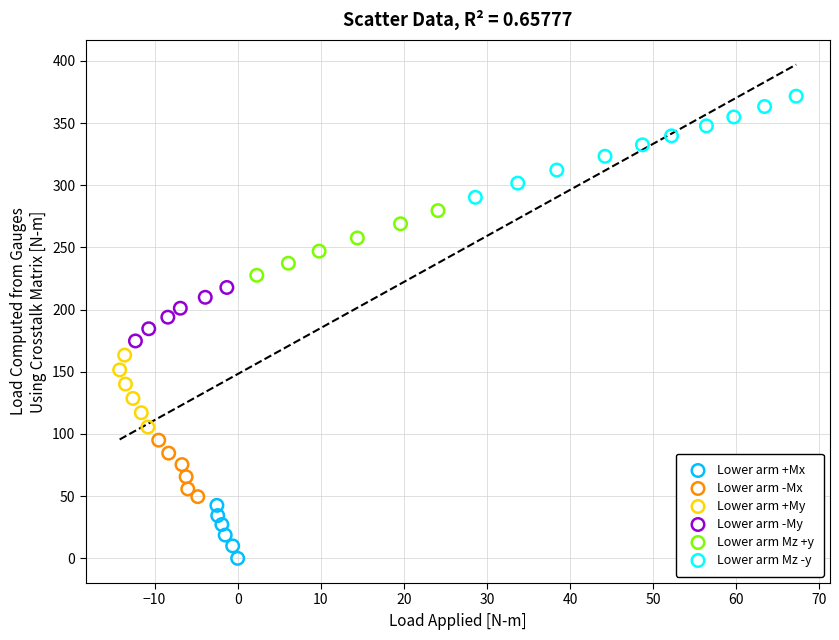

Which series has the widest spread of Y values?

Lower arm Mz -y